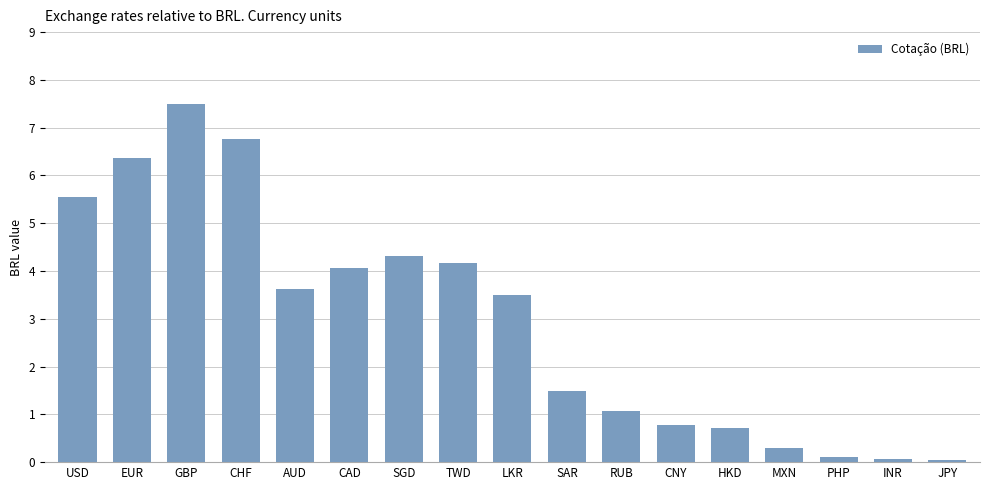

How many categories are shown in the chart?

17